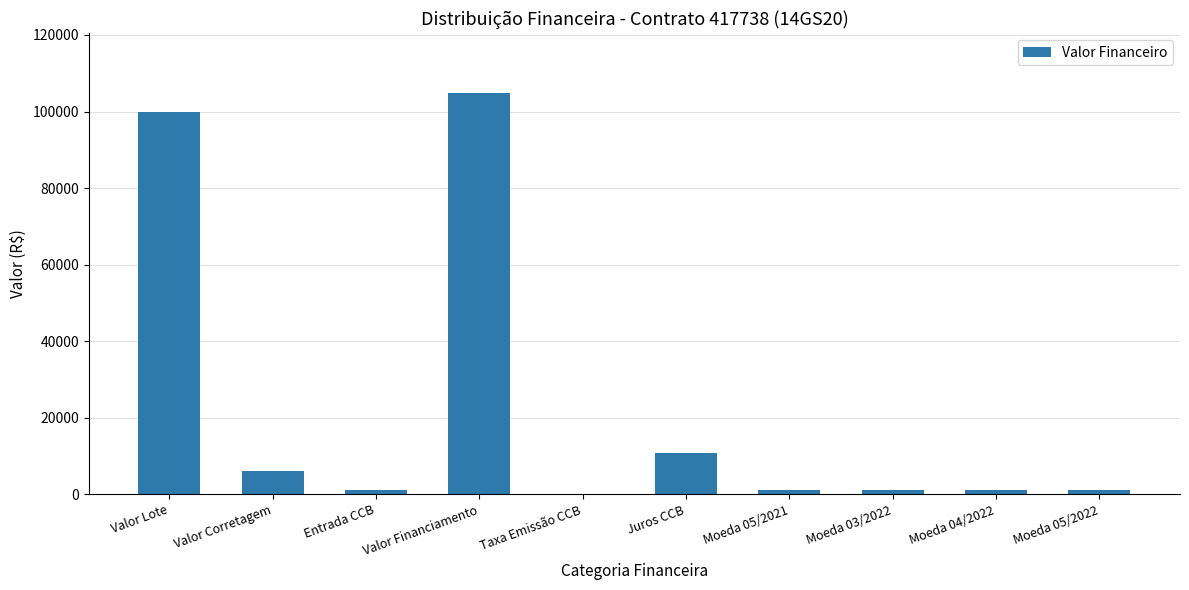

What is the difference between the values at Valor Lote and Valor Financiamento?

4931.7